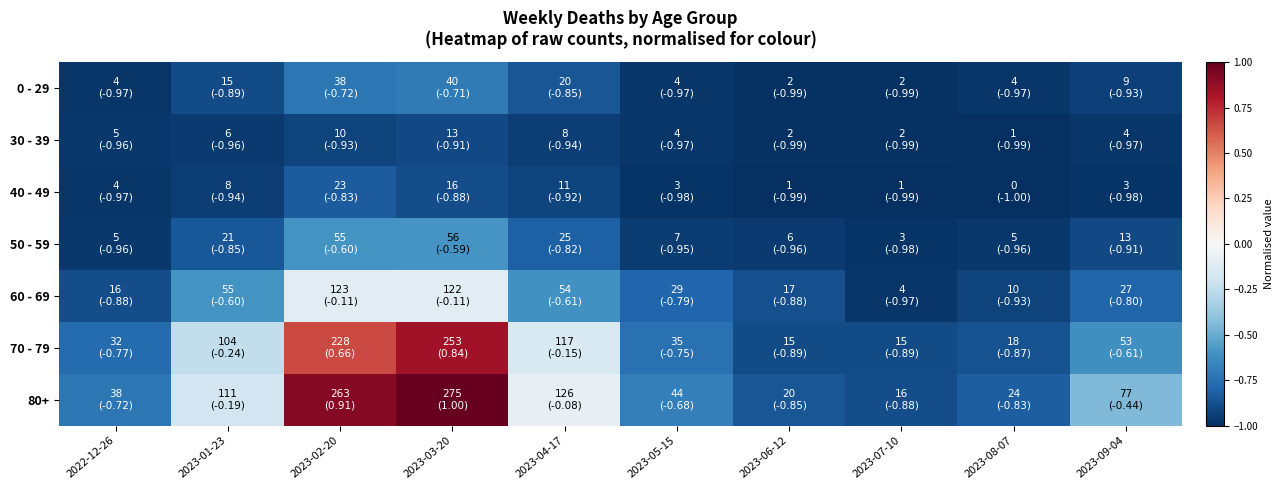

Which label corresponds to the smallest value in the chart?

2023-08-07